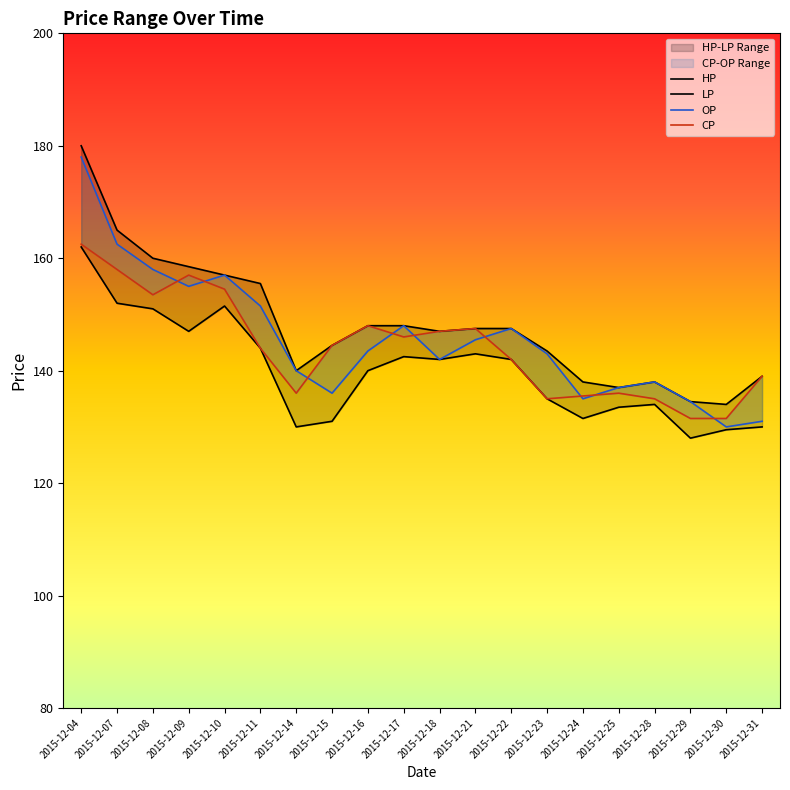

What is the smallest value displayed?

128.0